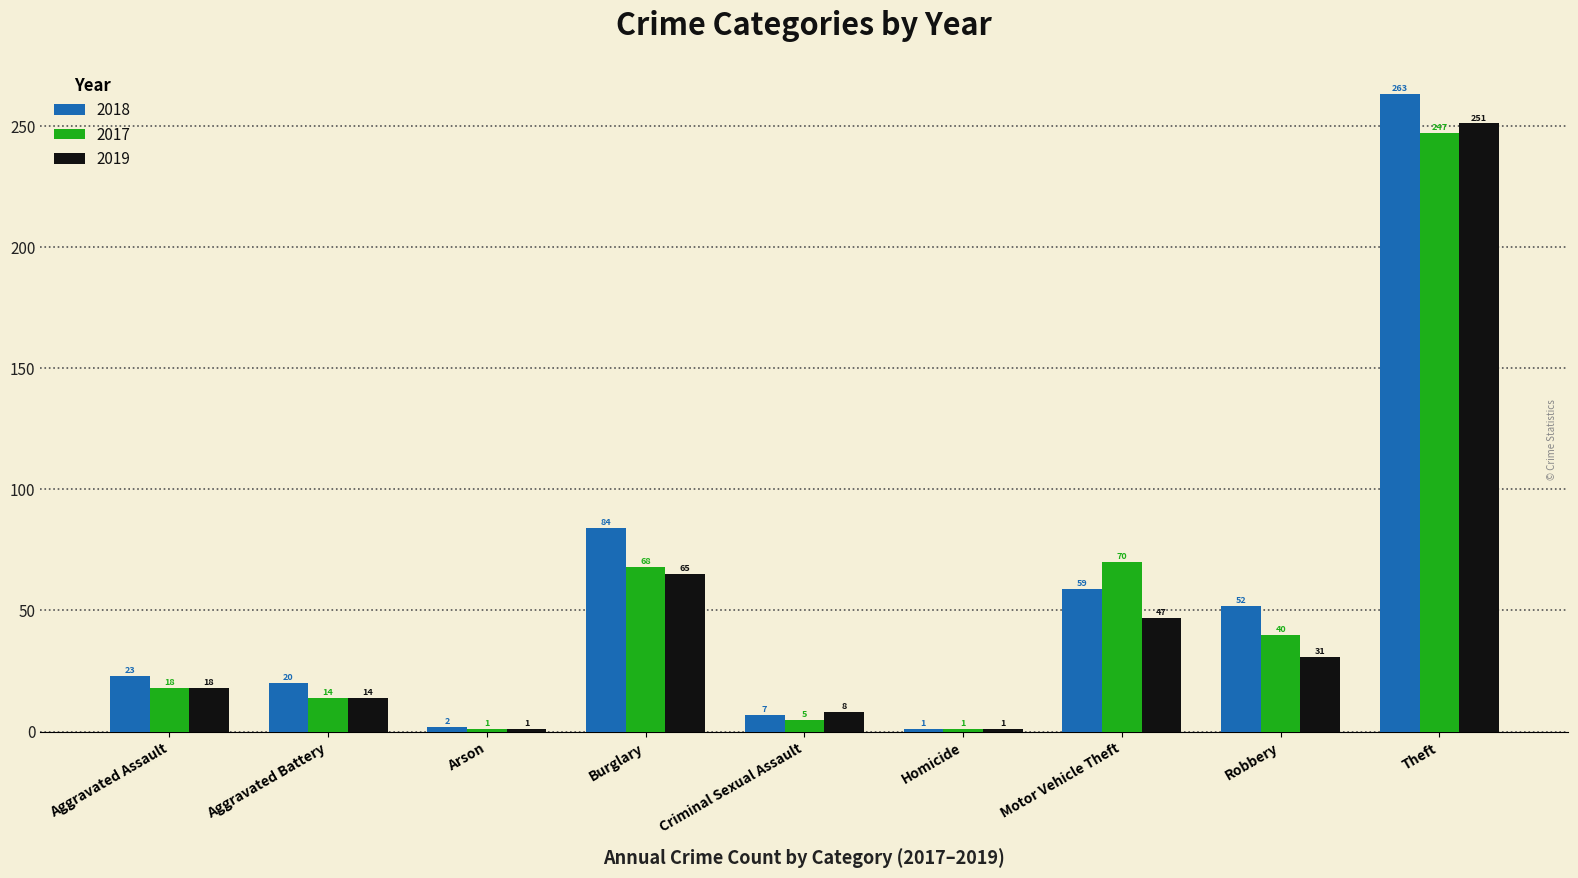

Rank the categories by 2018 value from lowest to highest.

Homicide, Arson, Criminal Sexual Assault, Aggravated Battery, Aggravated Assault, Robbery, Motor Vehicle Theft, Burglary, Theft